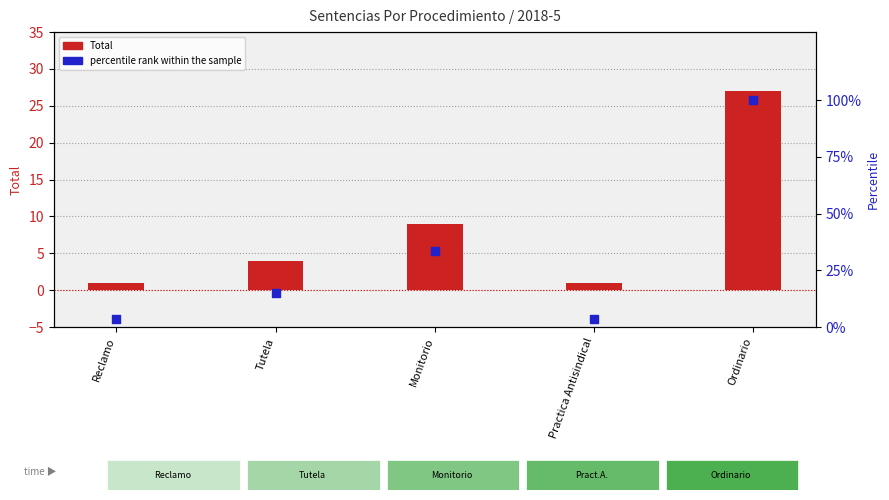

What is the total value across all series at Monitorio?

42.3